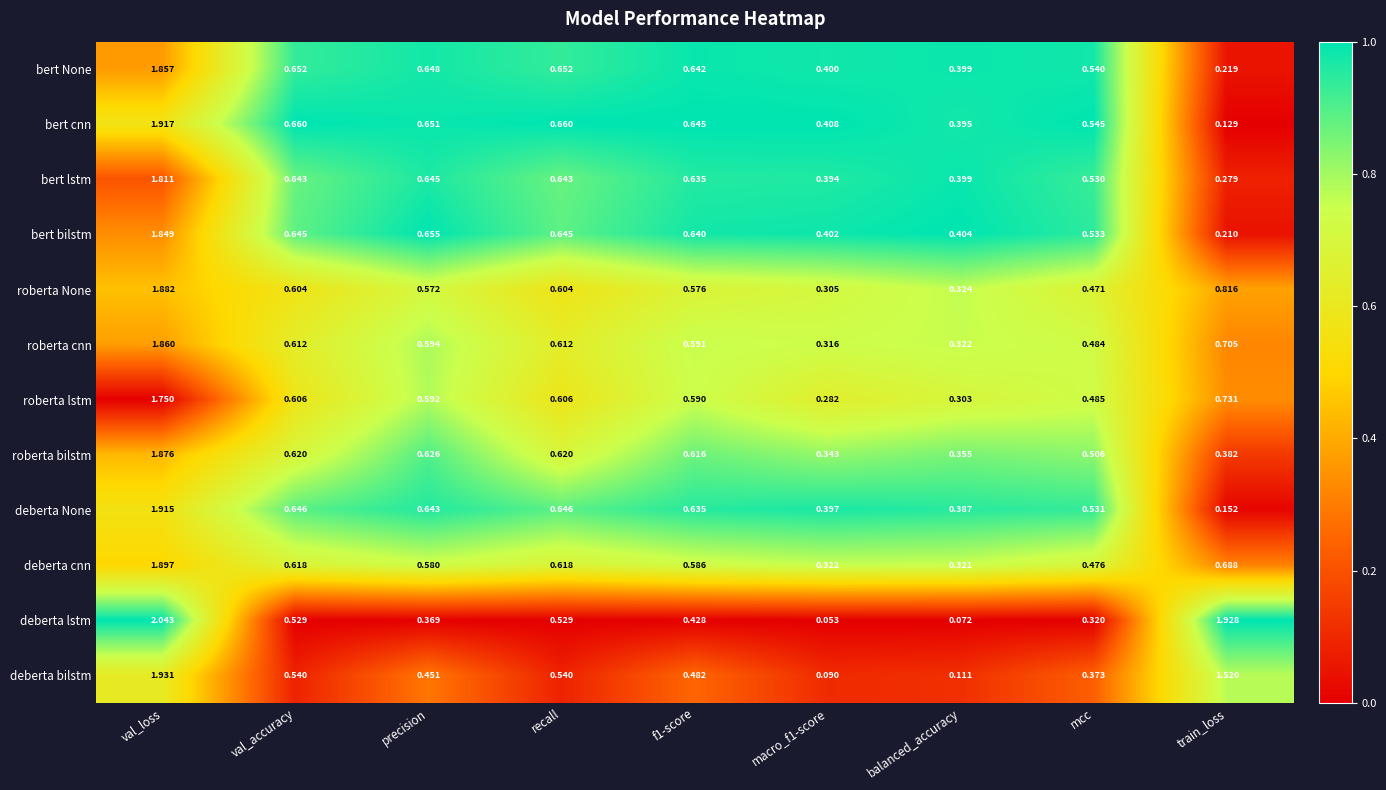

List the series in order of their peak value, lowest first.

roberta lstm, bert lstm, bert bilstm, bert None, roberta cnn, roberta bilstm, roberta None, deberta cnn, deberta None, bert cnn, deberta bilstm, deberta lstm